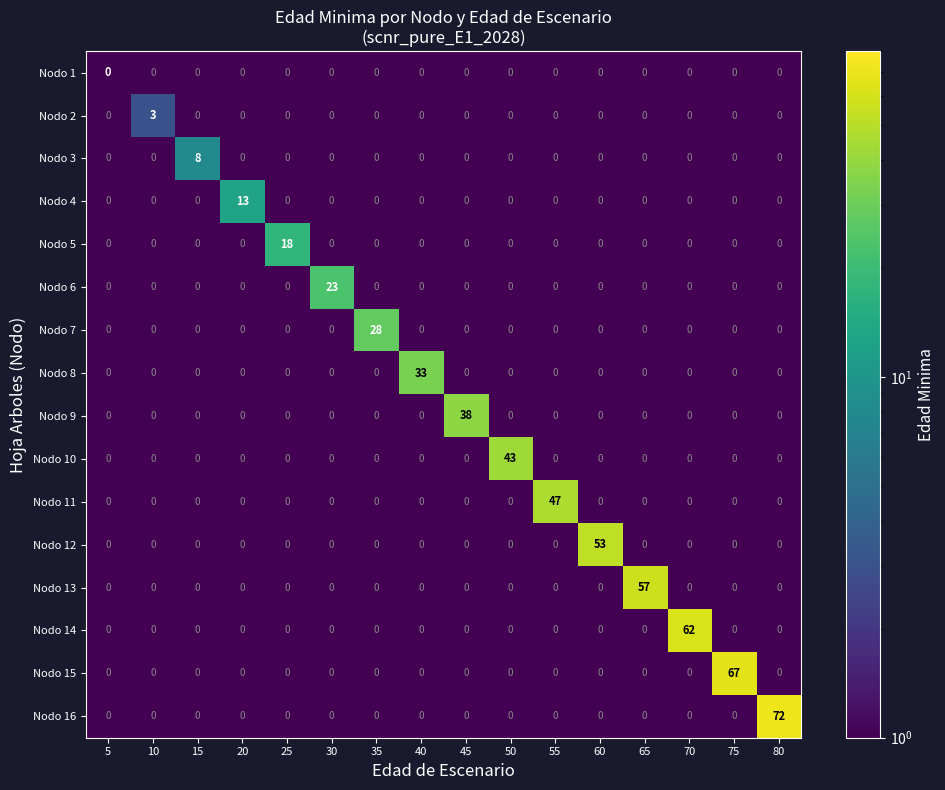

What is the total value across all series at 10?

3